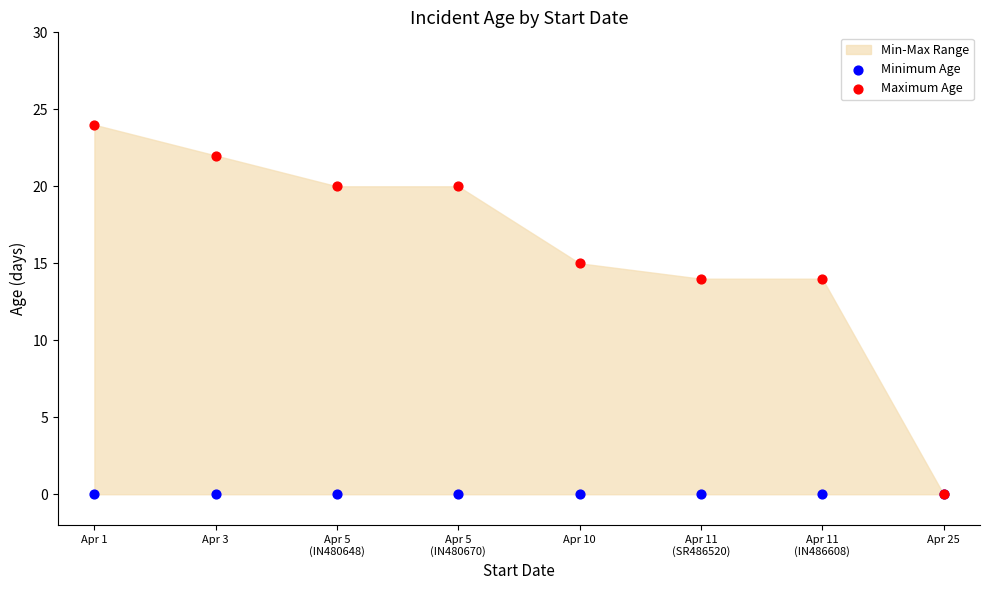

Which series contains the highest Y value?

Maximum Age